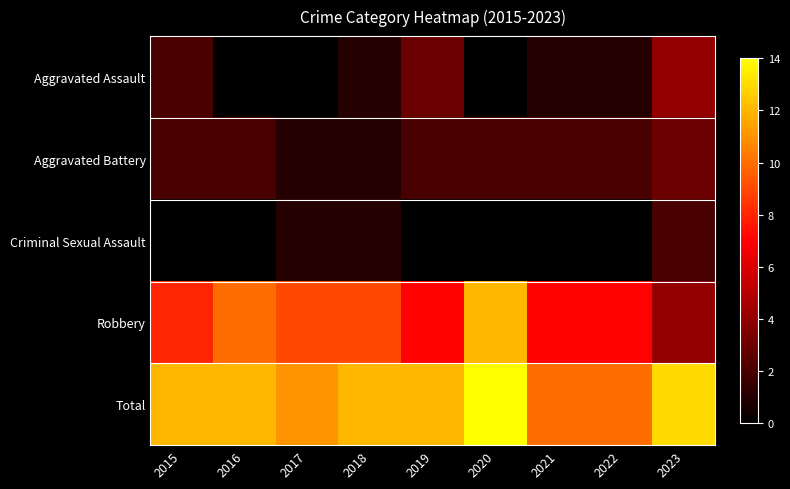

What is the total value across all series at 2022?

20